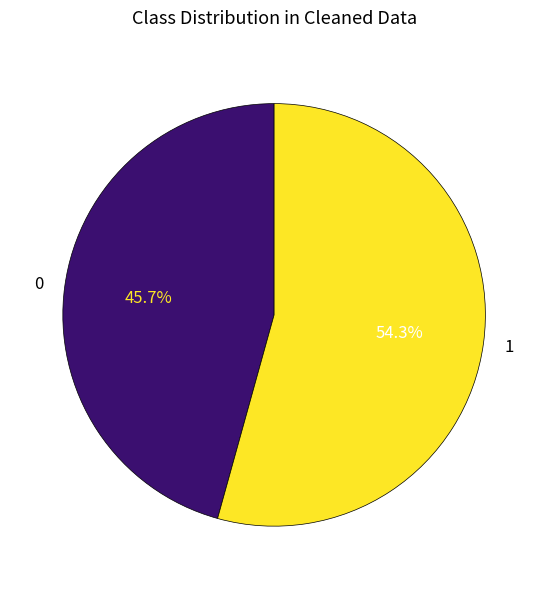

What is the ratio of the value at 0 to the value at 1?

0.8